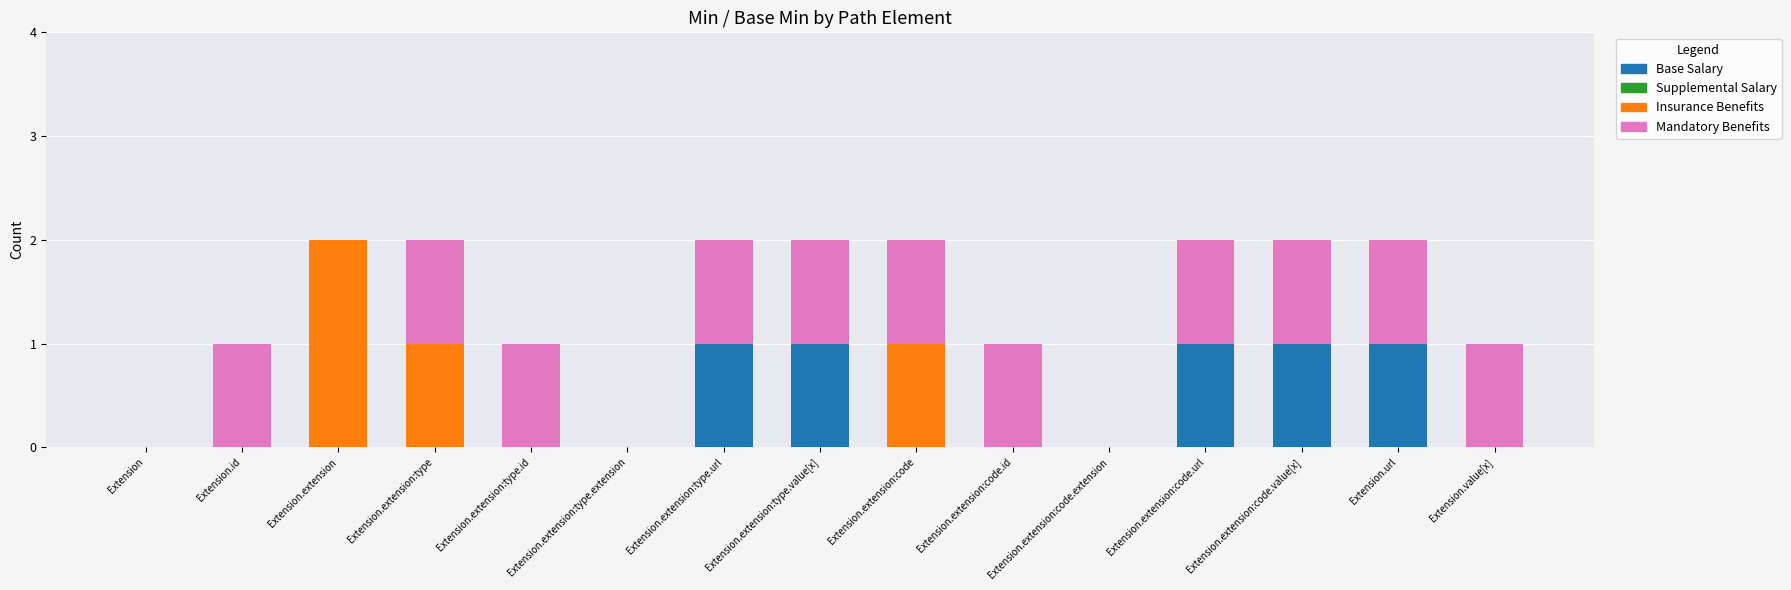

True or false: Base Salary has a value of 0 at Extension.

True